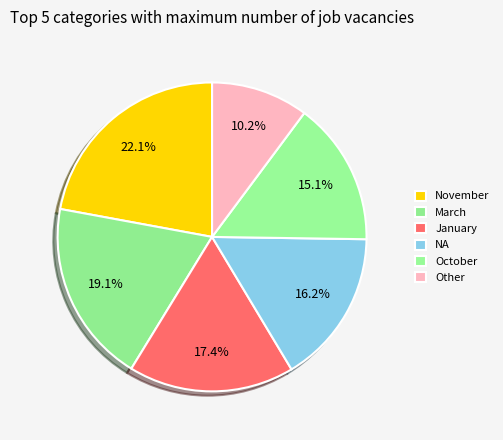

How many slices are in this pie chart?

6